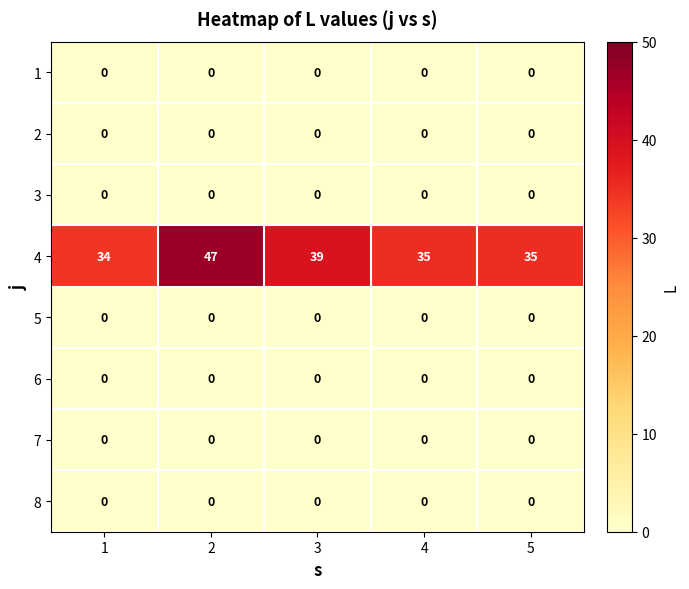

Is it true that 2 equals 0 at 2?

True